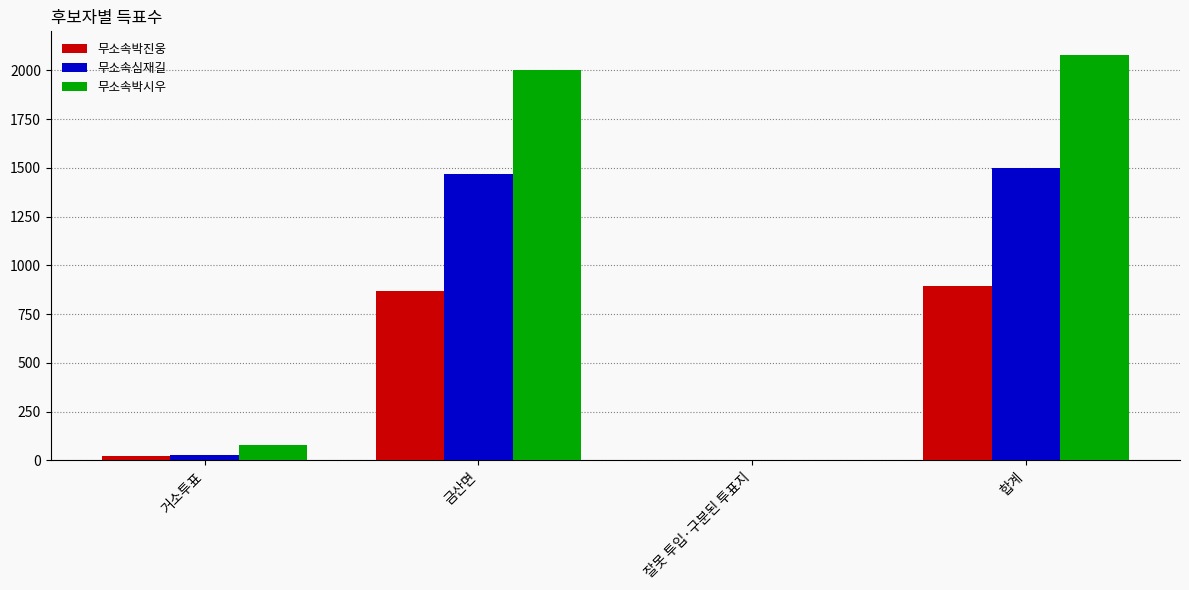

The 무소속박진웅 series shows 870 at 금산면. True or false?

True